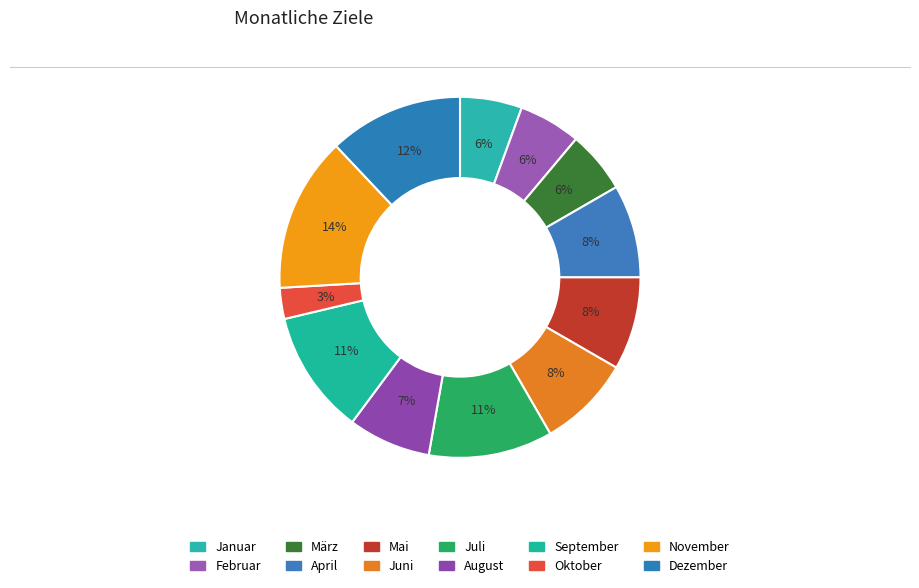

To the nearest percent, what percentage of the pie is April?

8%